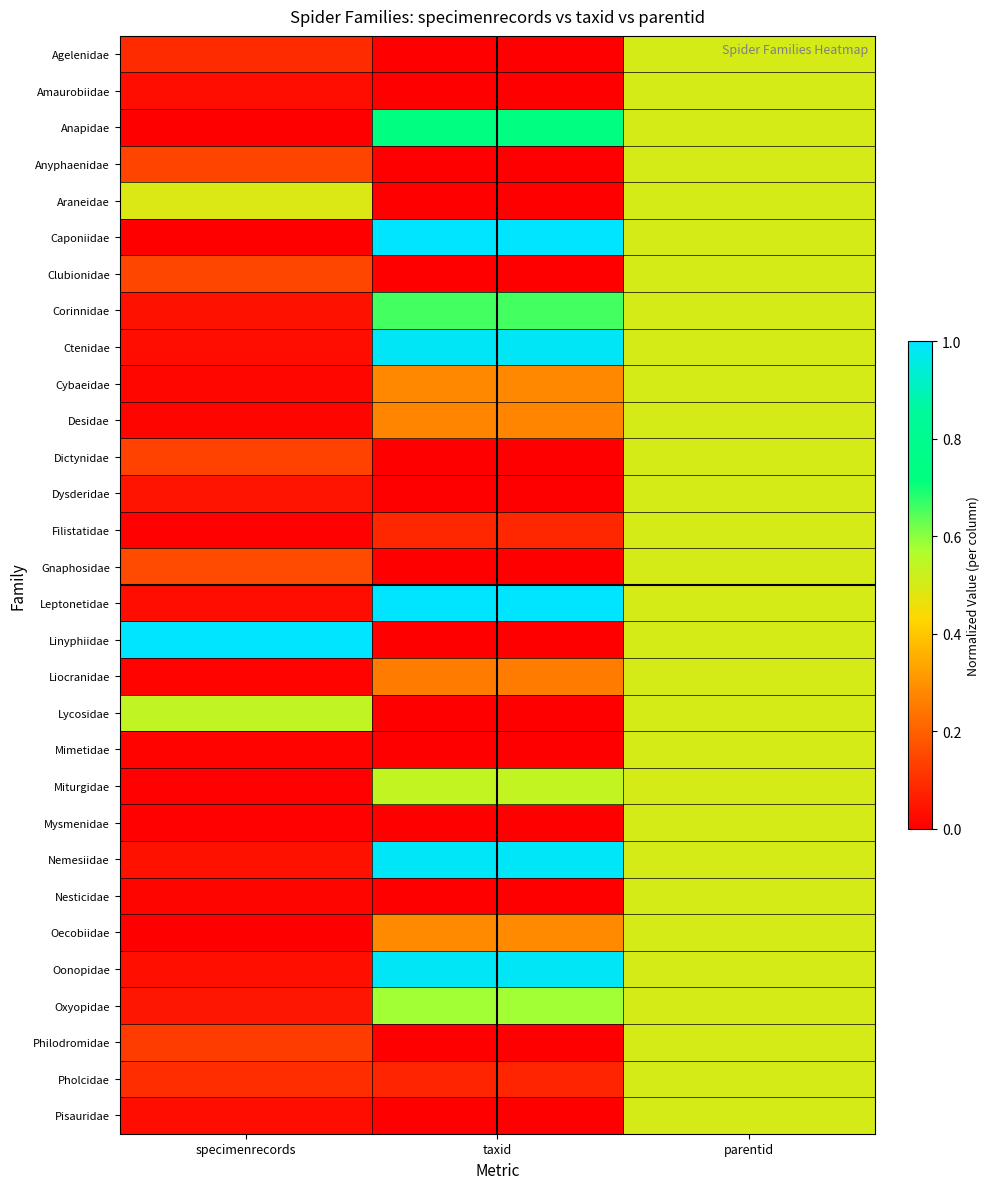

Rank the series at taxid from highest to lowest value.

Caponiidae, Leptonetidae, Nemesiidae, Oonopidae, Ctenidae, Anapidae, Corinnidae, Oxyopidae, Miturgidae, Oecobiidae, Cybaeidae, Desidae, Liocranidae, Filistatidae, Pholcidae, Philodromidae, Clubionidae, Mysmenidae, Mimetidae, Nesticidae, Gnaphosidae, Araneidae, Pisauridae, Anyphaenidae, Amaurobiidae, Agelenidae, Dictynidae, Lycosidae, Linyphiidae, Dysderidae